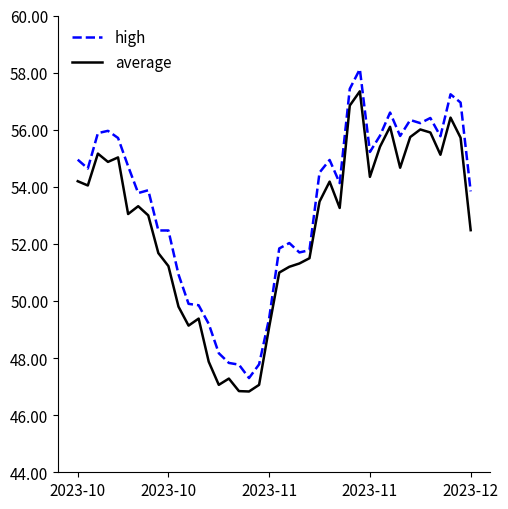

What is the minimum value shown in the chart?

46.8